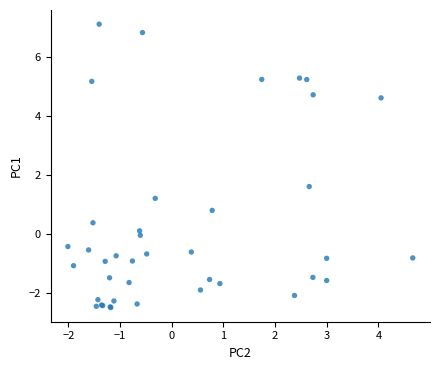

What Y value in the scatter plot is closest to 2?

1.6